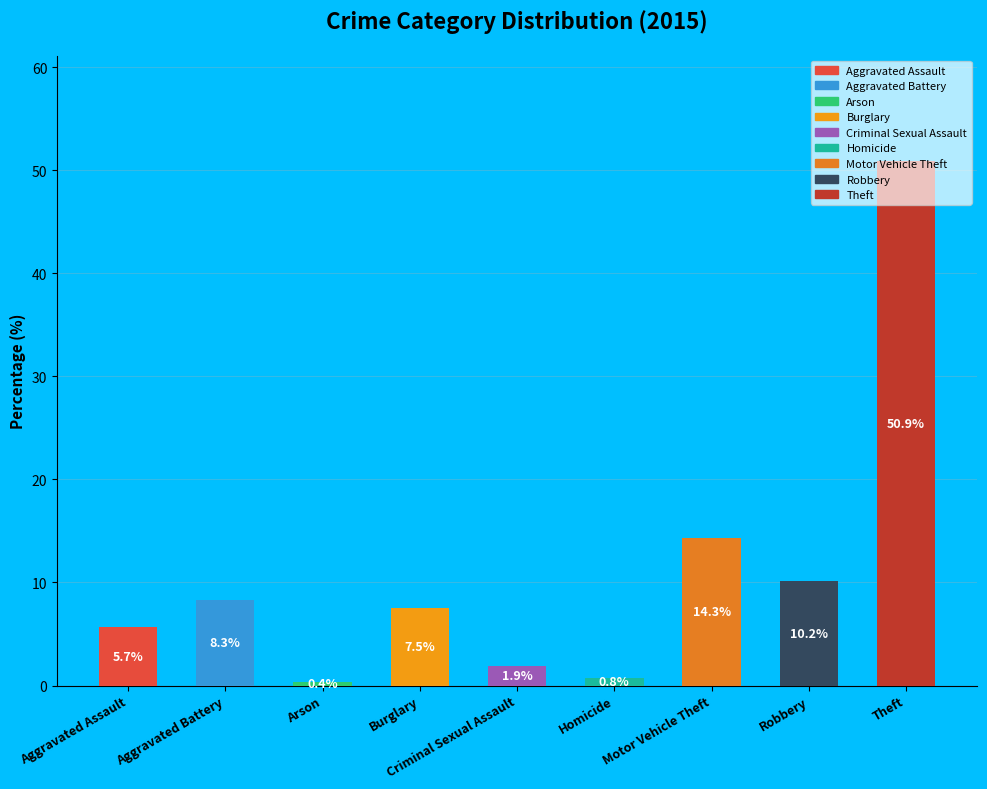

Which category has the smallest portion of the pie?

Arson